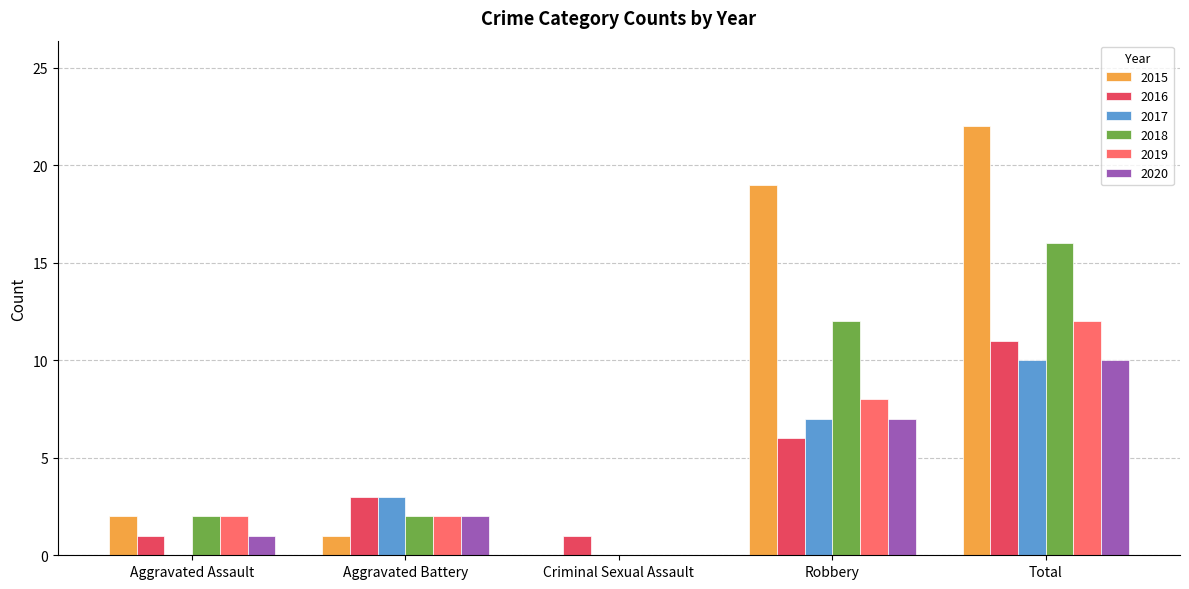

Which category has the highest value in the 2016 series?

Total